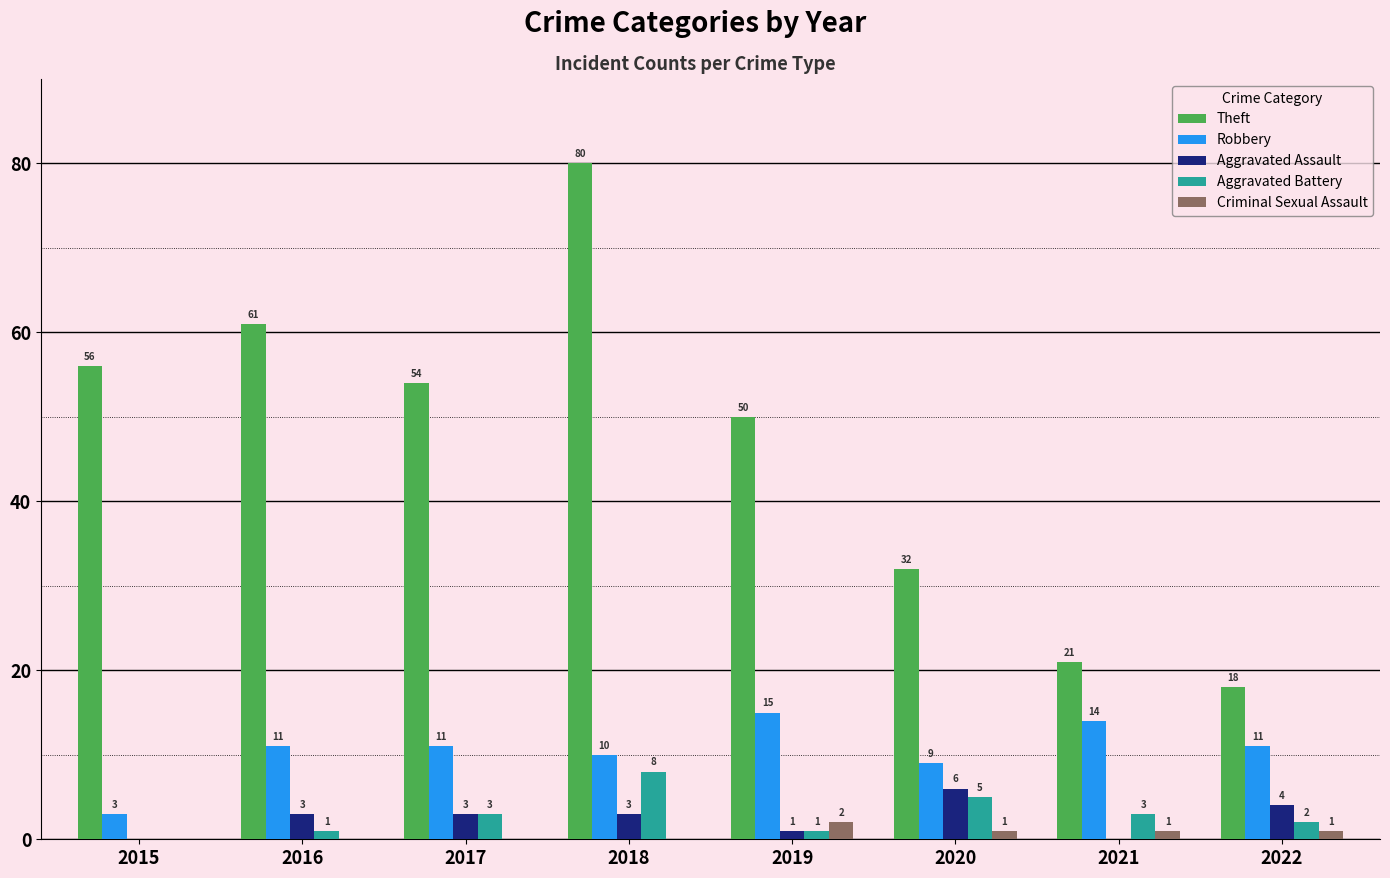

Which series changed the most between 2021 and 2022?

Aggravated Assault